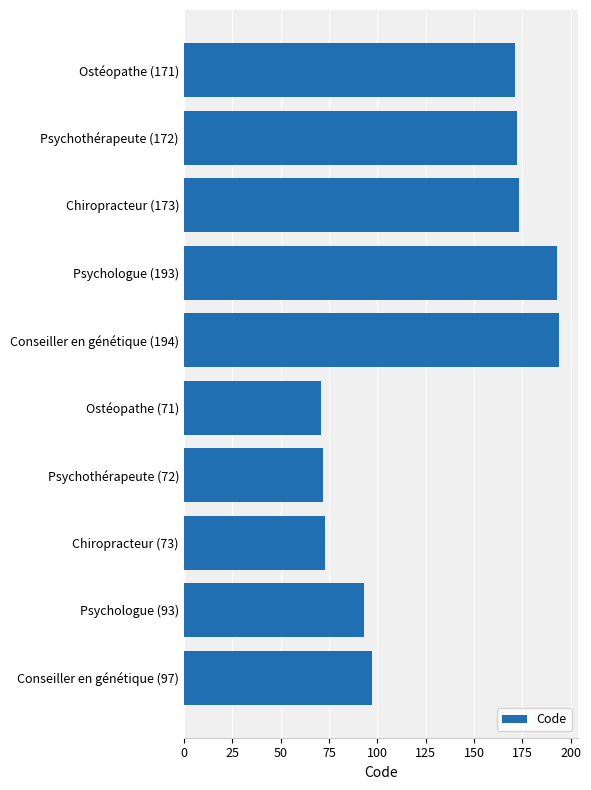

Reading top to bottom, extract all data points from this chart.

171	172	173	193	194	71	72	73	93	97